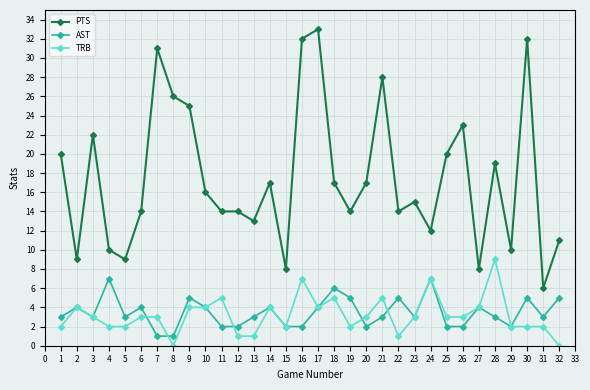

Which series has the widest spread of values?

PTS